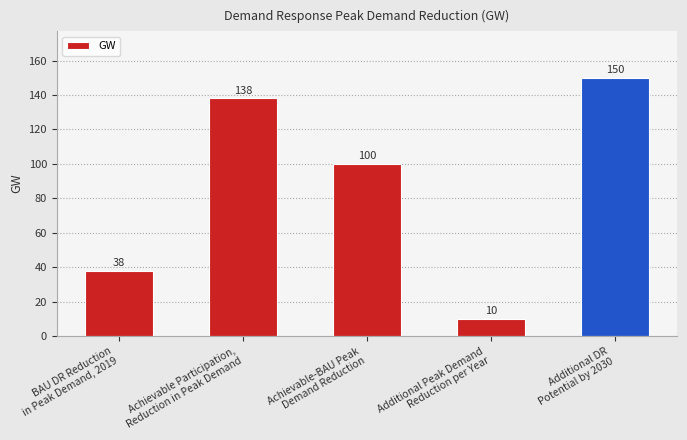

What is the minimum value shown in the chart?

10